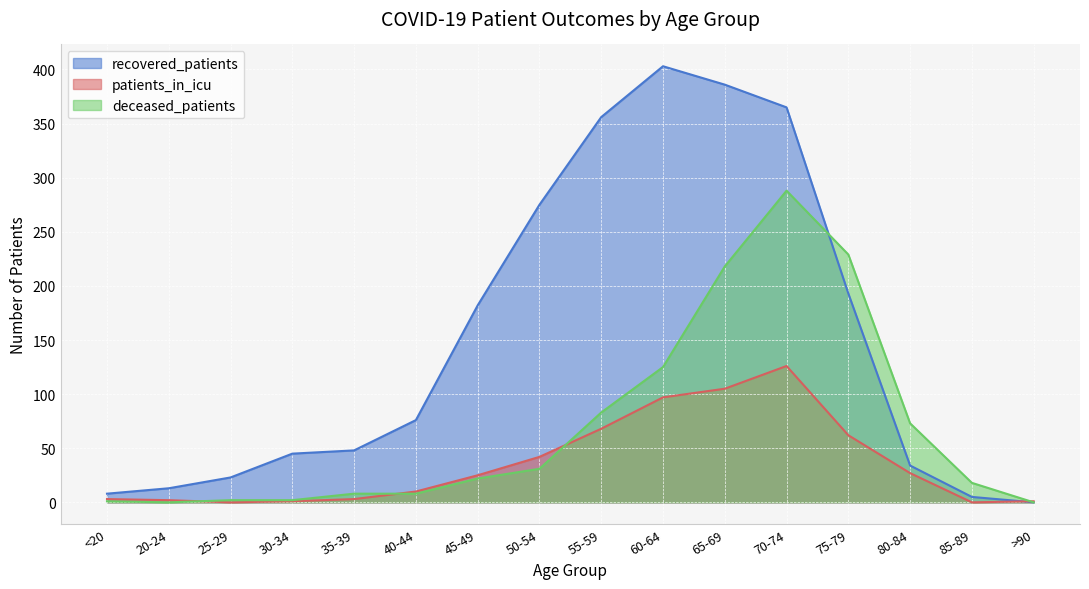

True or false: recovered_patients has a value of 142 at 70-74.

False